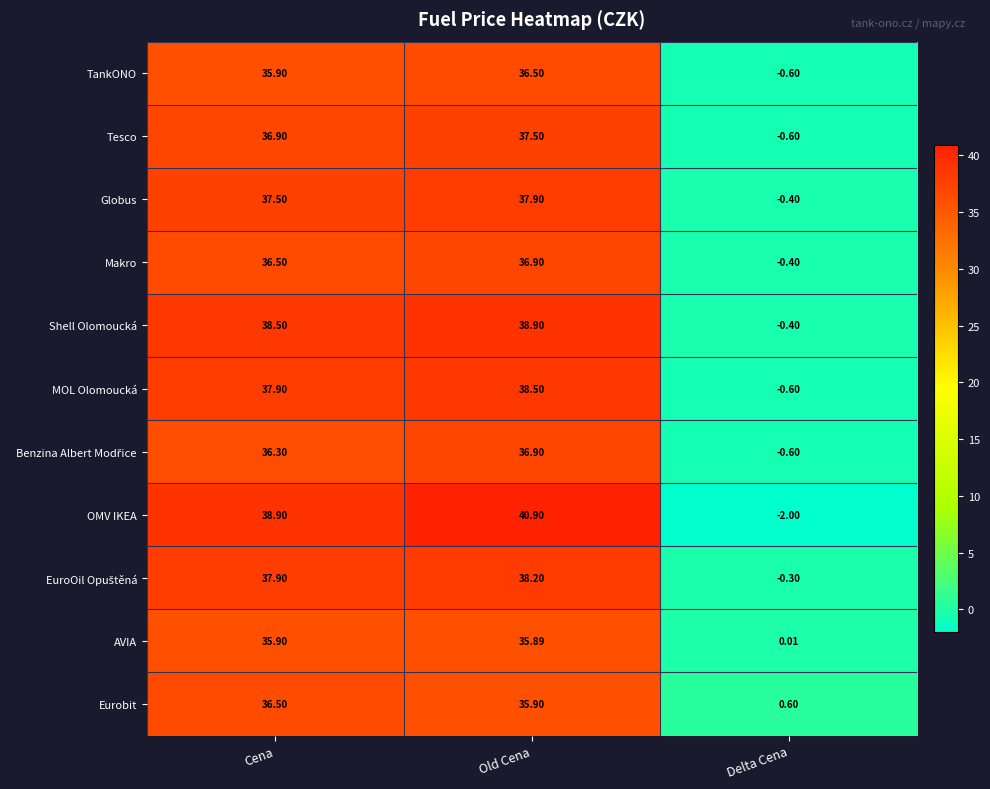

Which category has the lowest value across all series?

Delta Cena